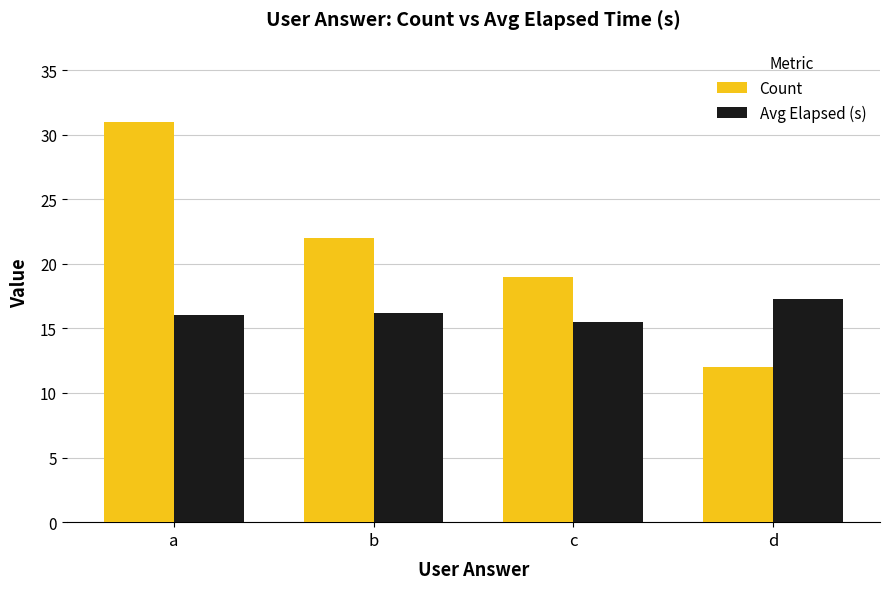

How many series are shown in this chart?

2